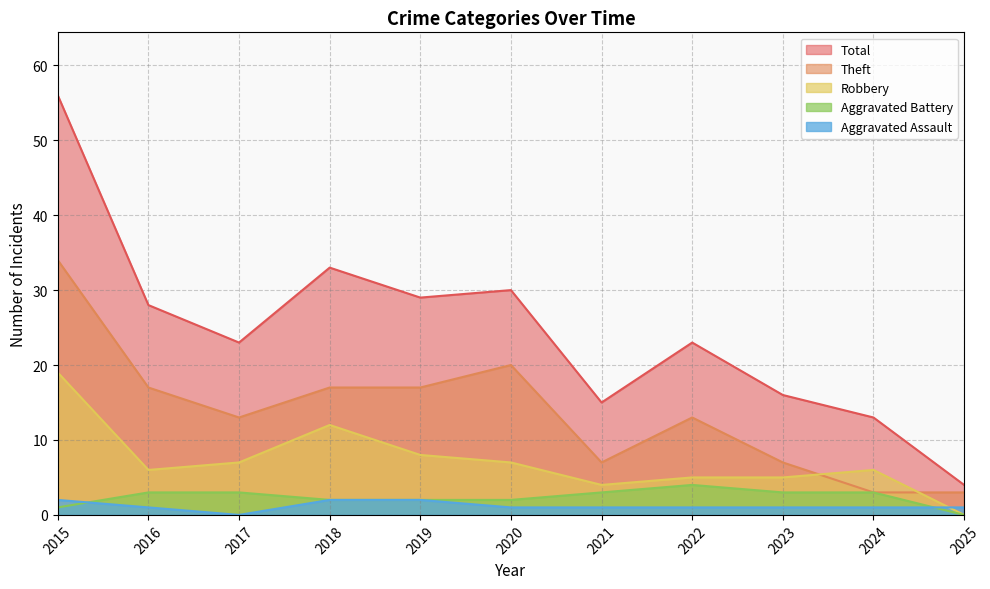

What is the highest value of the Theft series?

34